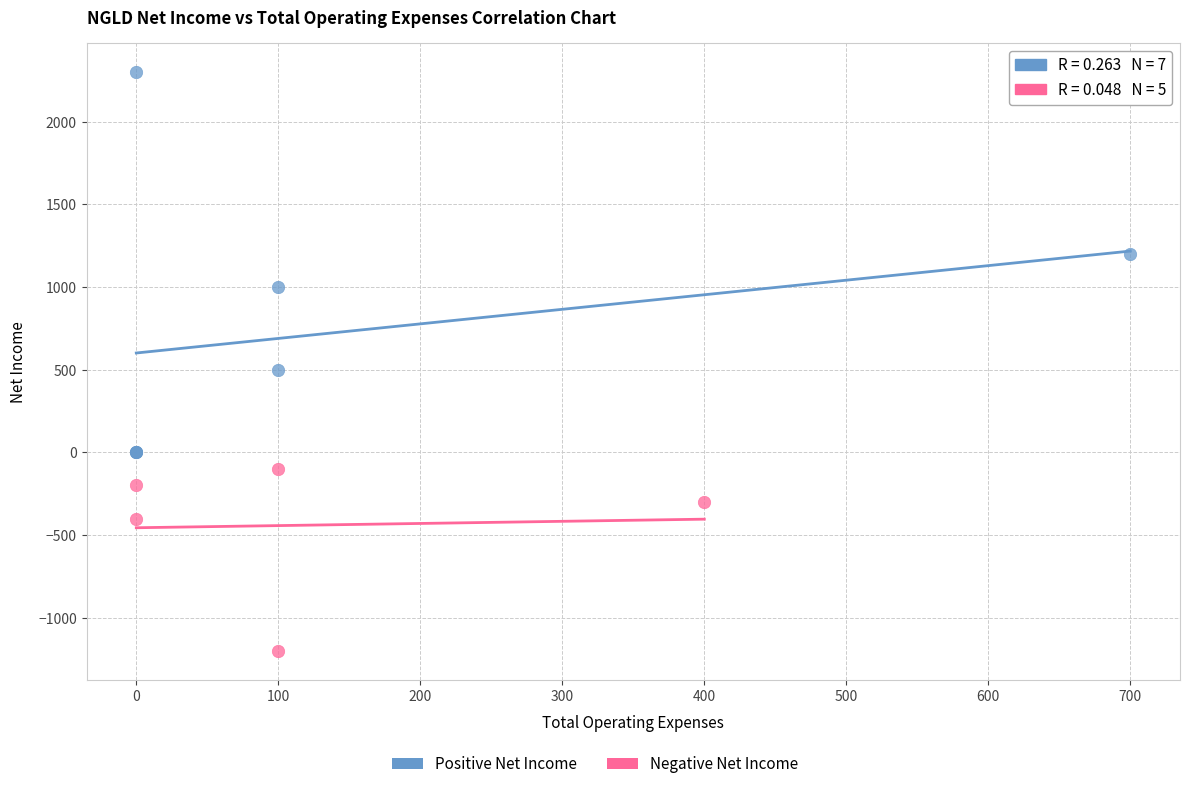

Which series has the widest spread of Y values?

Positive Net Income